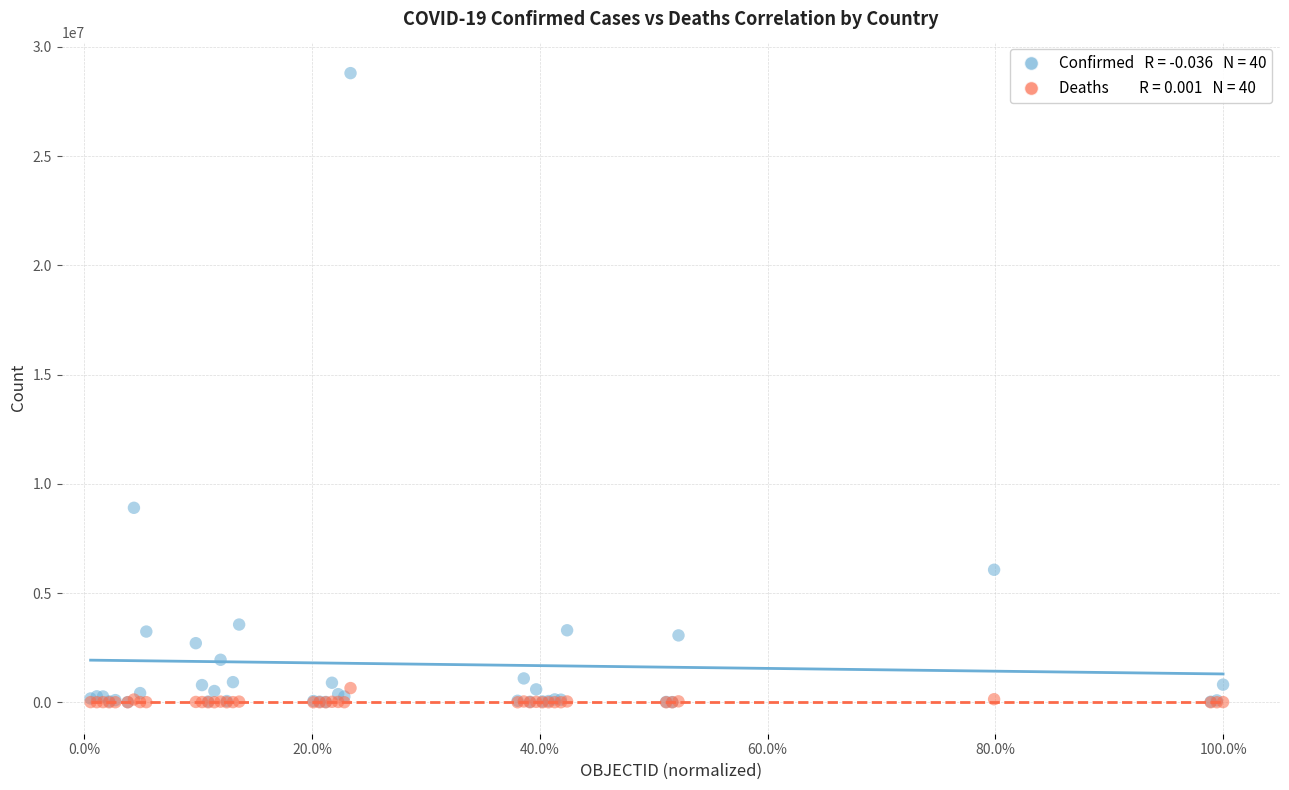

Across all series, what Y value is closest to 14398288?

8900656